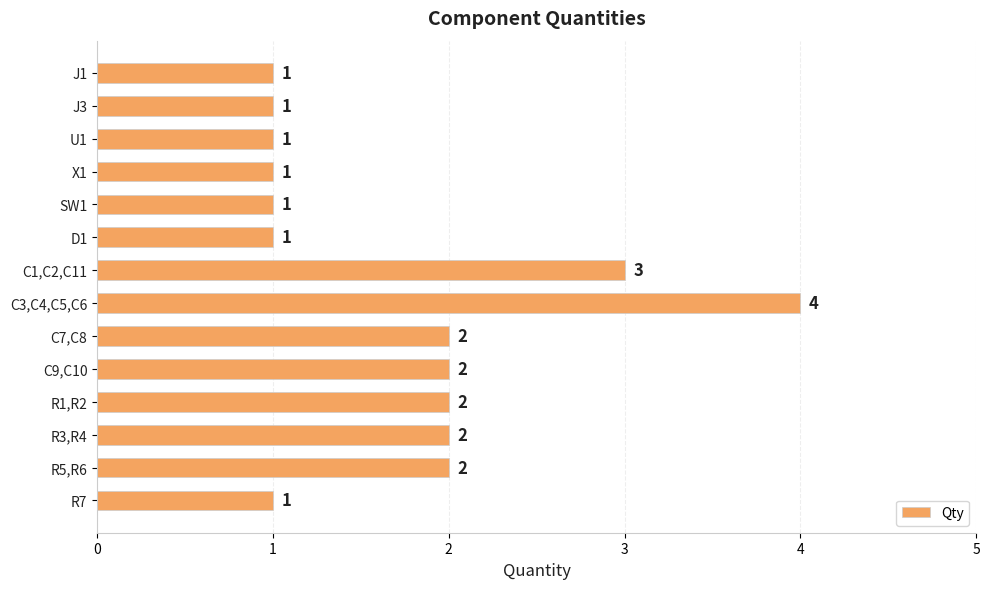

Which label corresponds to the largest value in the chart?

C3,C4,C5,C6